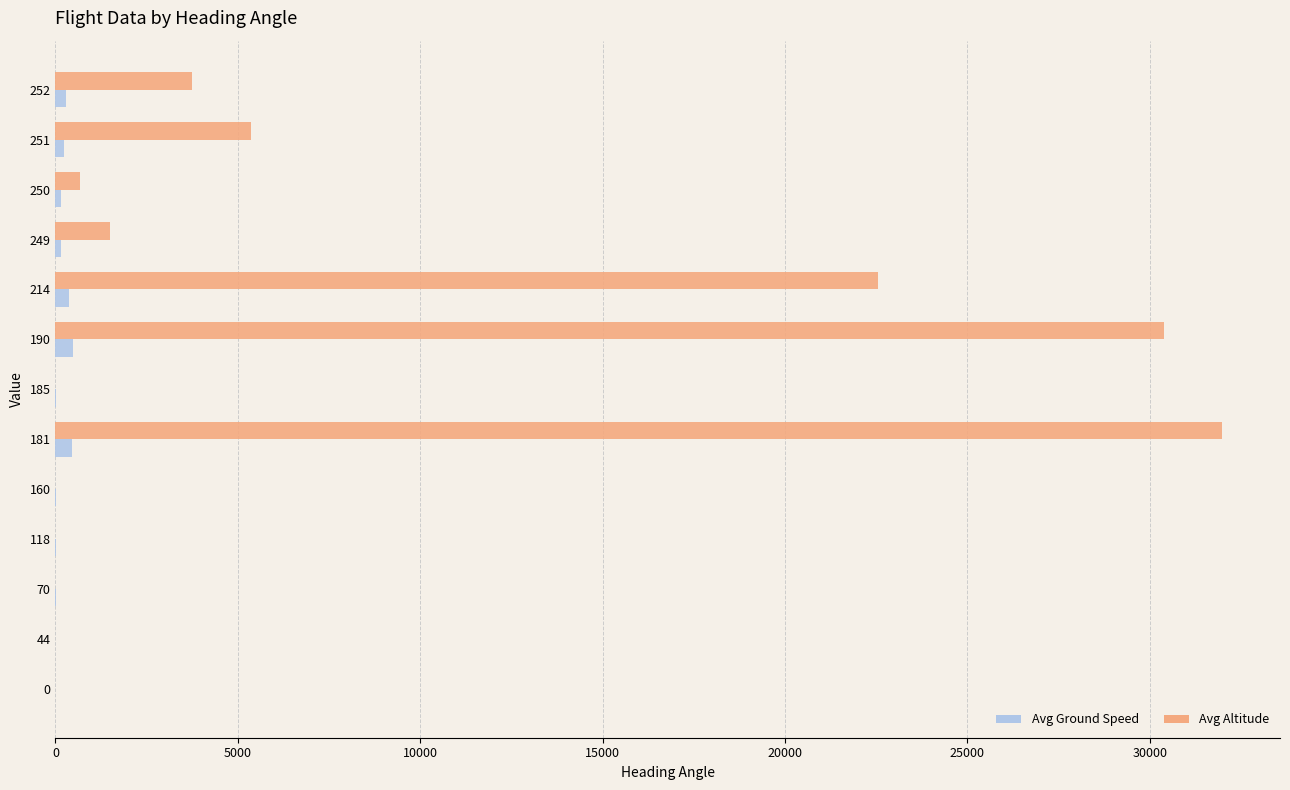

Which series changed the most between 181 and 250?

Avg Altitude